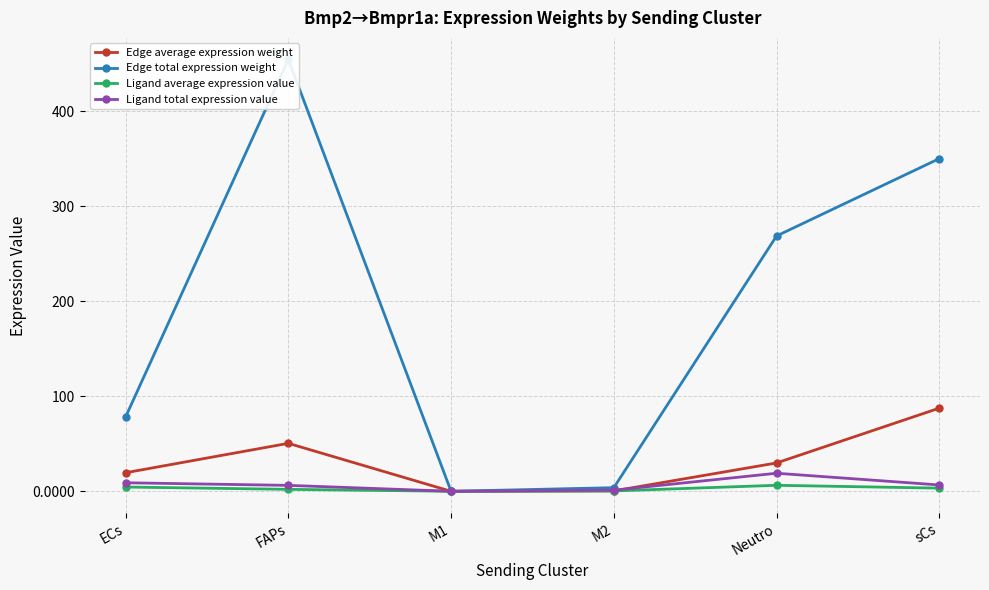

True or false: Ligand average expression value has a value of 3.3 at sCs.

True